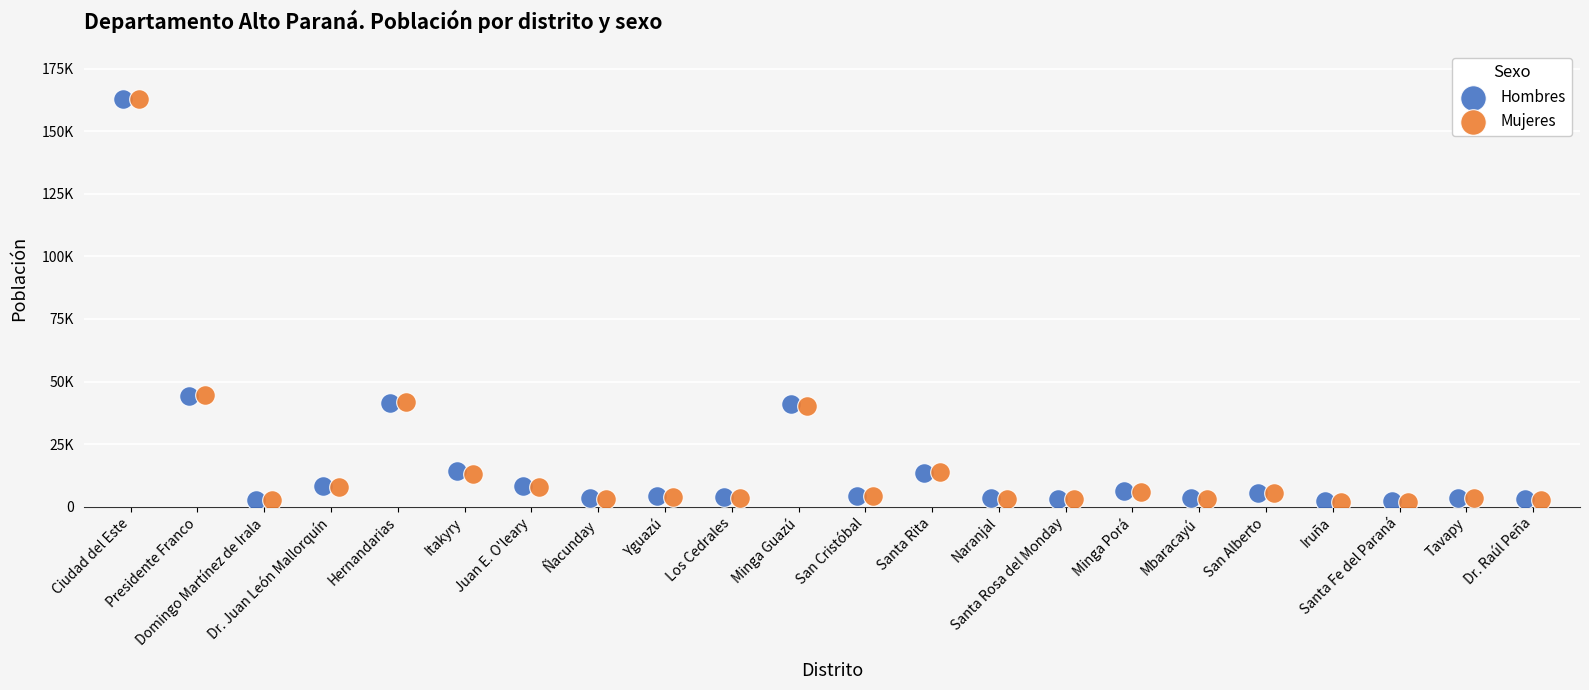

What are all the series names shown in the legend?

Hombres, Mujeres